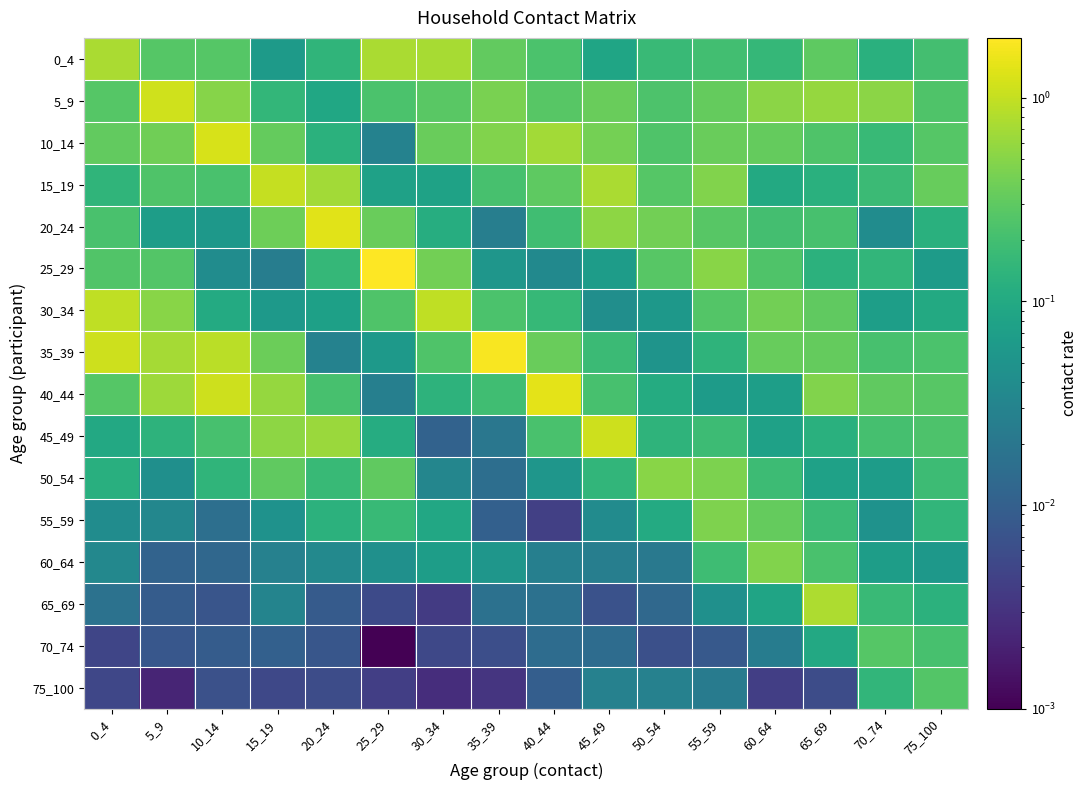

At 45_49, list the series in order from largest to smallest.

45_49, 15_19, 20_24, 10_14, 5_9, 40_44, 35_39, 50_54, 0_4, 25_29, 30_34, 55_59, 75_100, 60_64, 70_74, 65_69